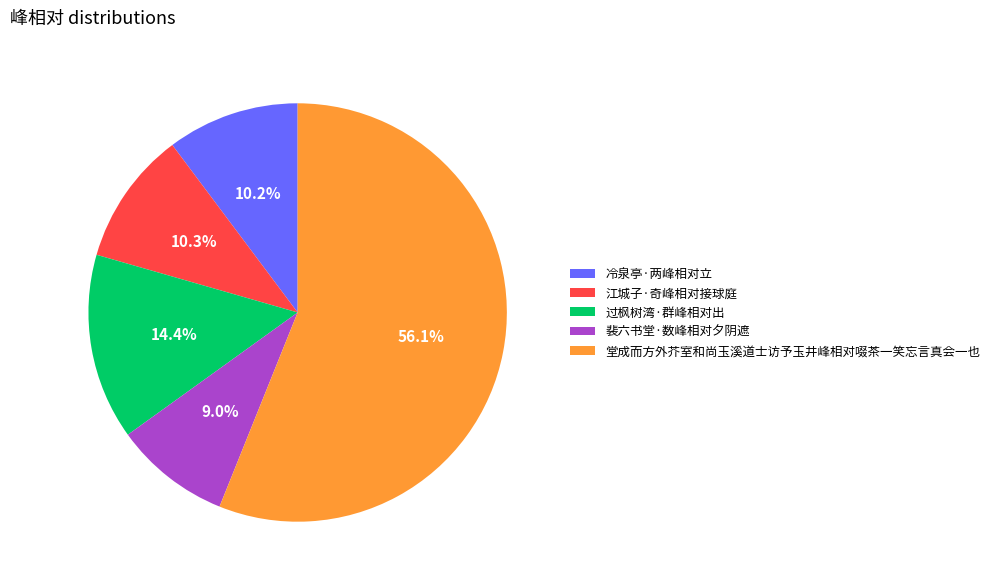

Is 堂成而方外芥室和尚玉溪道士访予玉井峰相对啜茶一笑忘言真会一也 the majority of the pie?

Yes